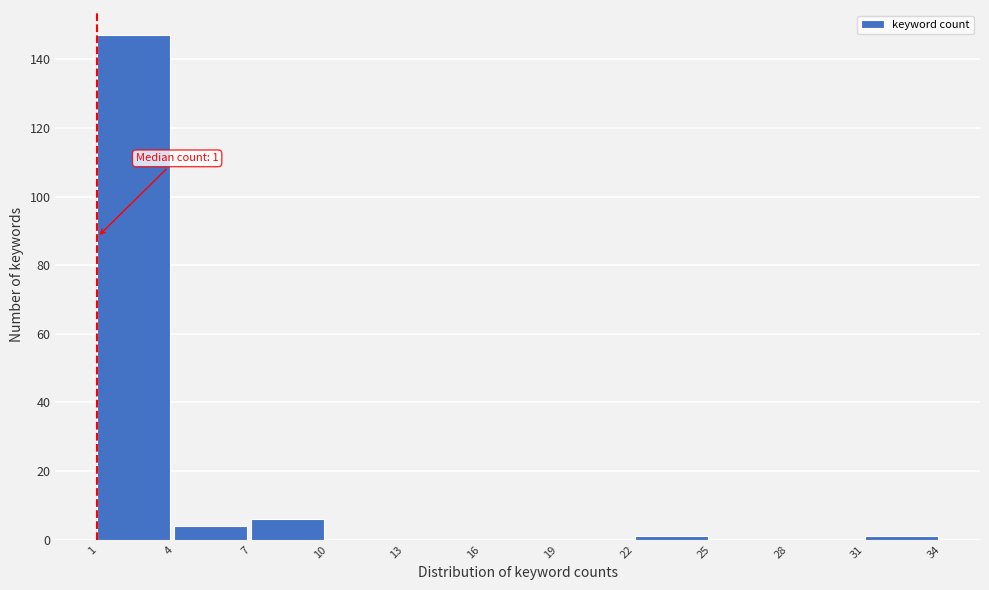

Over which range of the x-axis is the bar tallest?

1 to 4